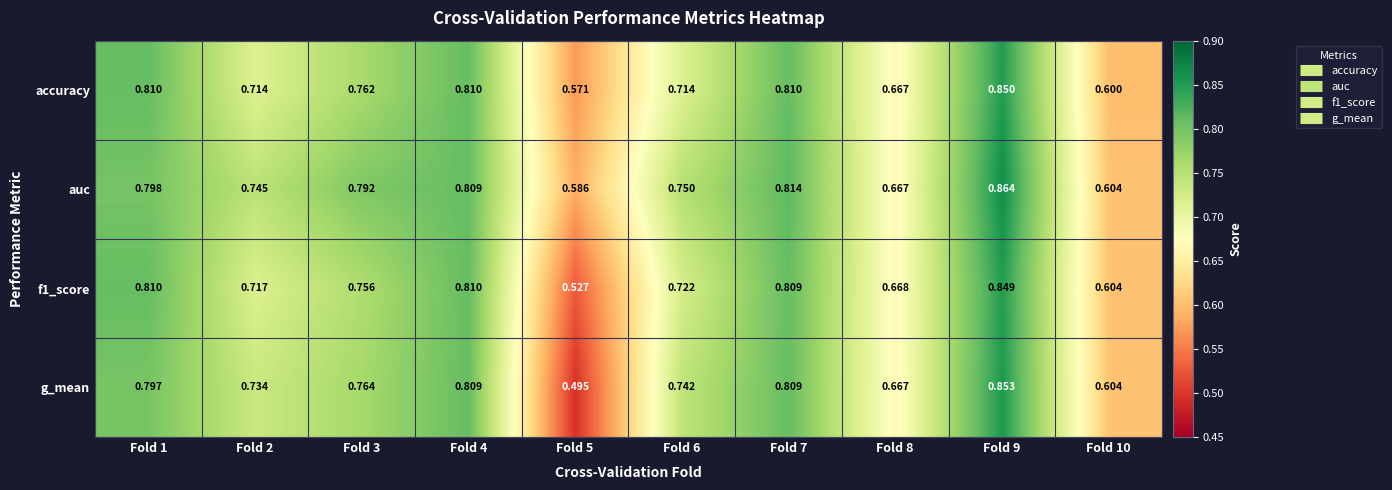

Is the value of g_mean at Fold 7 greater than the value of auc at Fold 3?

Yes